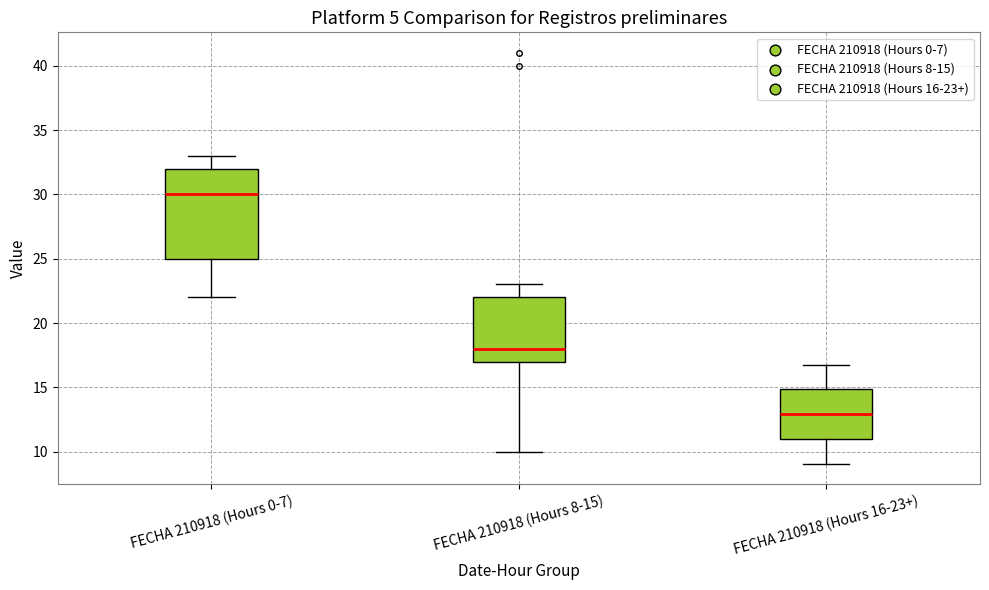

Reading left to right, transcribe this box plot: for each box, give where its median line is, the range the box spans, and where its two whiskers end, as read against the y-axis. The values are not printed on the chart, so give them approximately, as read against the axis.

FECHA 210918 (Hours 0-7): median 30, box 25 to 32, whiskers 22 to 33
FECHA 210918 (Hours 8-15): median 18, box 17 to 22, whiskers 10 to 23
FECHA 210918 (Hours 16-23+): median 13, box 11 to 15, whiskers 9 to 17